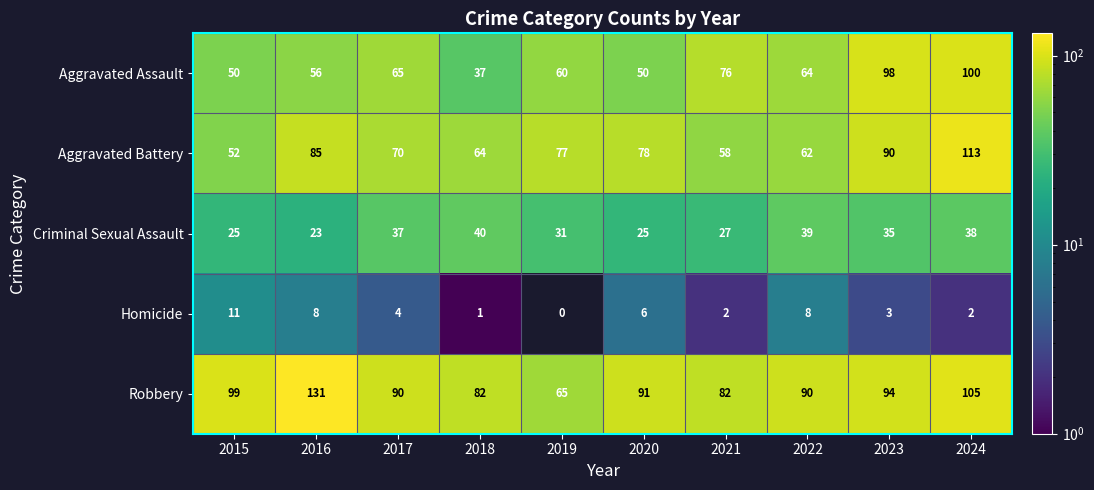

What is the total value across all series at 2015?

237